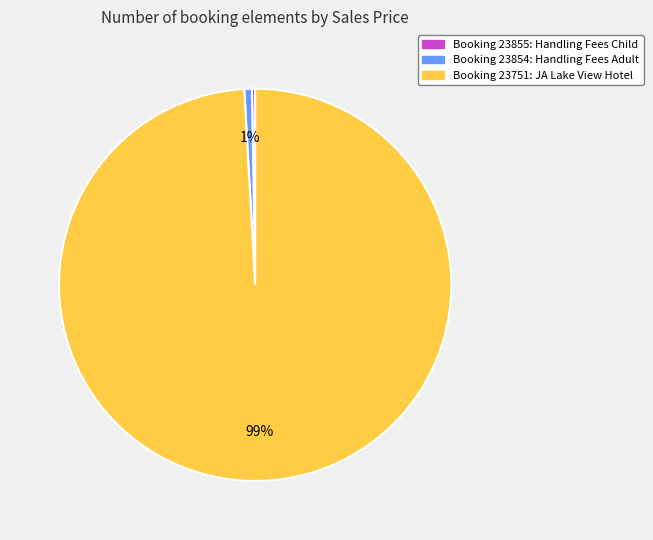

Is there a majority slice in this chart?

Yes